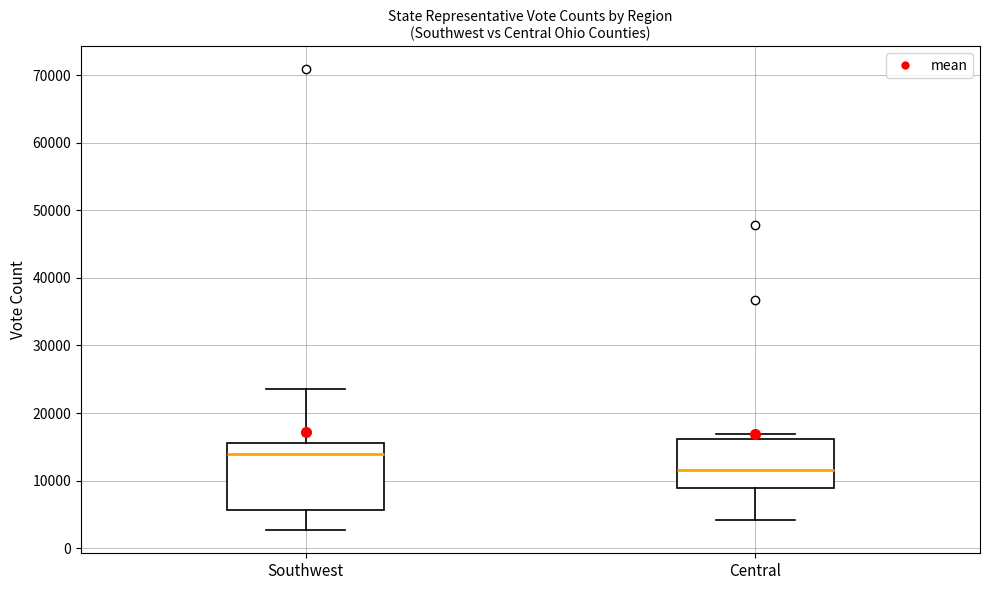

Reading left to right, read every box against the y-axis: the position of its median line, the range the box covers, and the ends of its whiskers. The values are not printed on the chart, so give them approximately, as read against the axis.

Southwest: median 14000, box 6000 to 16000, whiskers 3000 to 24000
Central: median 12000, box 9000 to 16000, whiskers 4000 to 17000